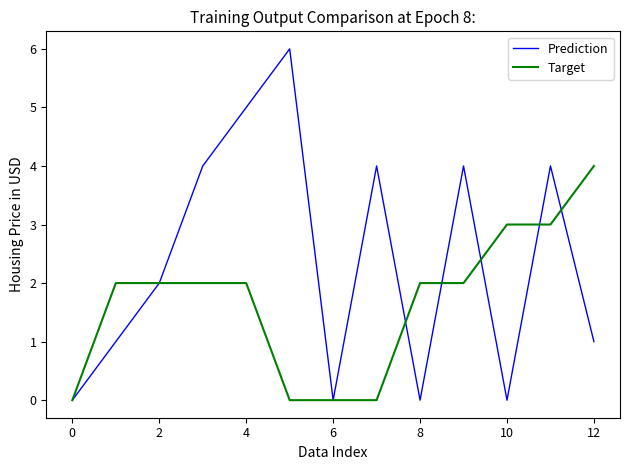

Rank the series by their maximum value, from highest to lowest.

Prediction, Target